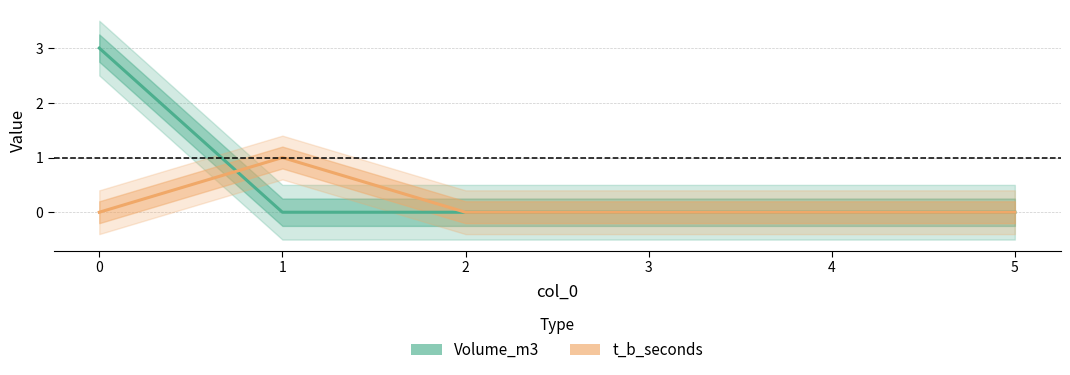

Which category has the lowest value across all series?

1